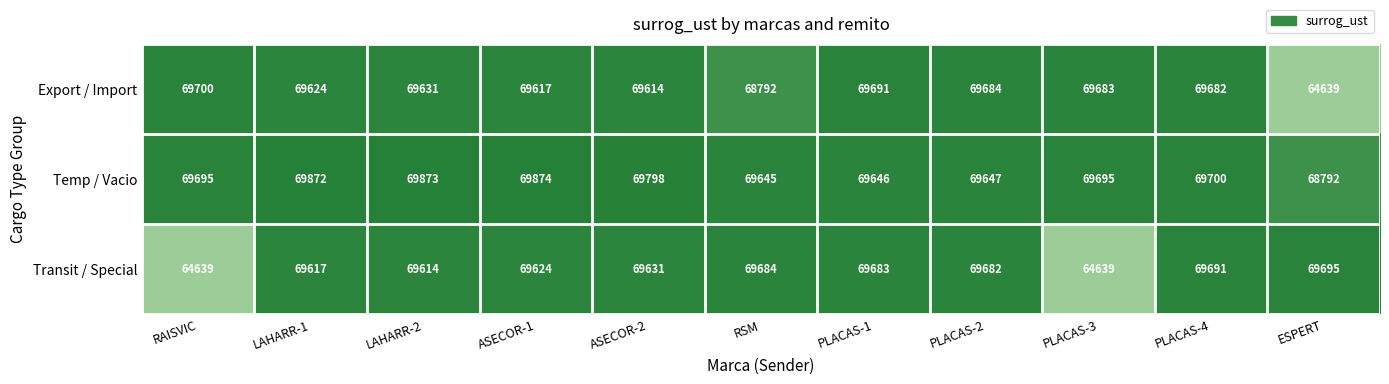

What is the minimum value shown in the chart?

64639